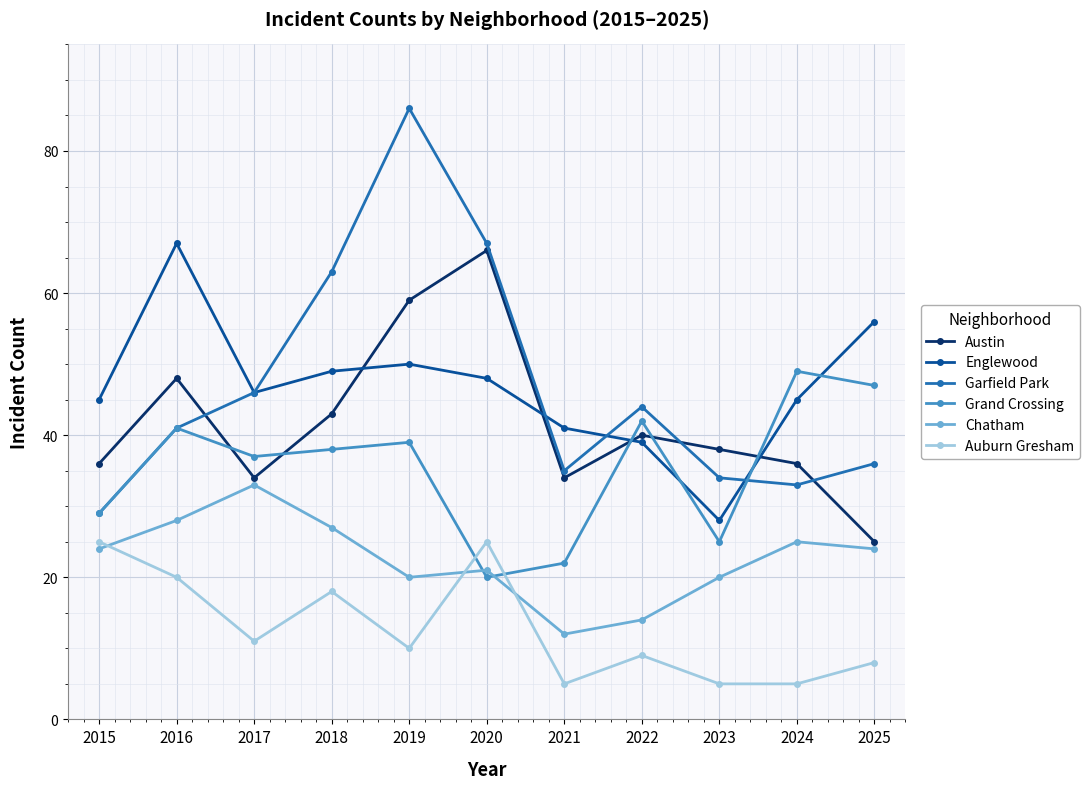

What is the value of the Chatham point at the 10th from the left?

25